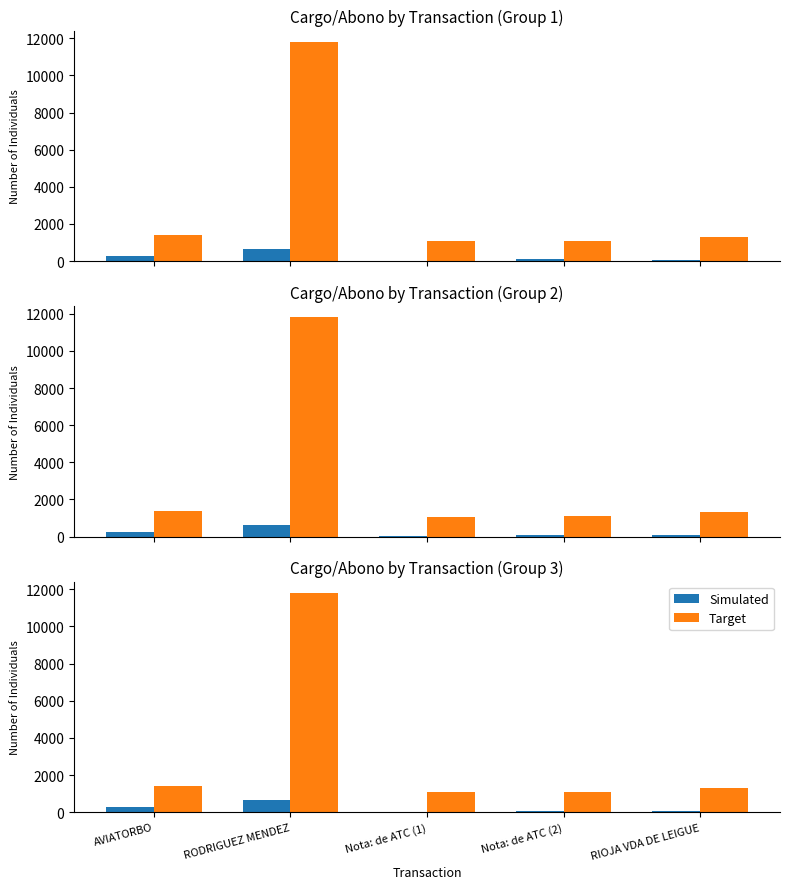

List the labels in order of Simulated value, smallest first.

Nota: de ATC (1), RIOJA VDA DE LEIGUE, Nota: de ATC (2), AVIATORBO, RODRIGUEZ MENDEZ